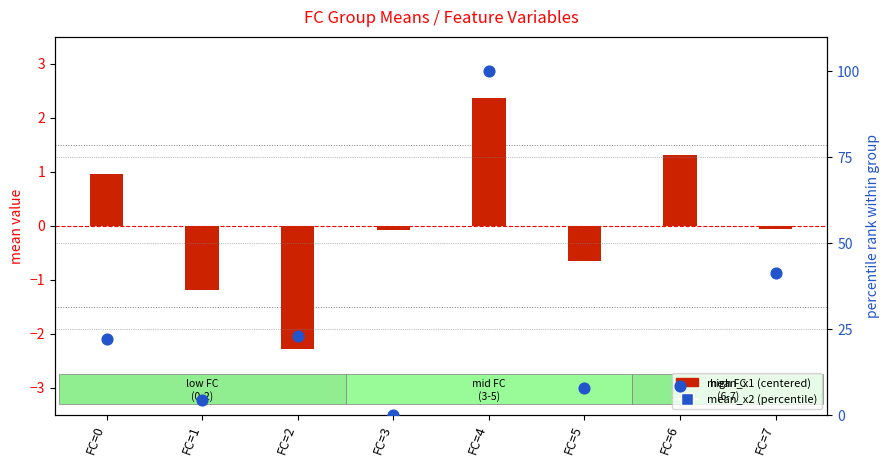

Which series has the largest total across all categories?

mean_x2 (percentile)